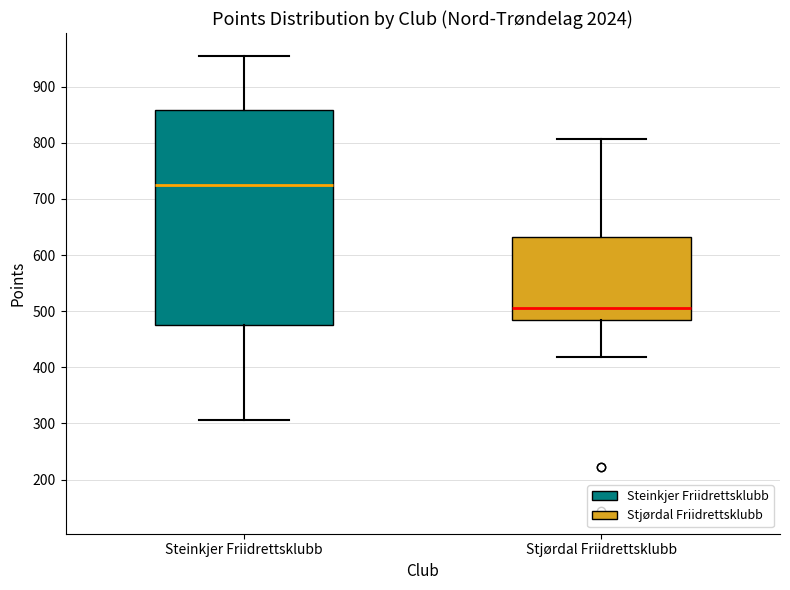

Reading left to right, transcribe this box plot: for each box, give where its median line is, the range the box spans, and where its two whiskers end, as read against the y-axis. The values are not printed on the chart, so give them approximately, as read against the axis.

Steinkjer Friidrettsklubb: median 730, box 480 to 860, whiskers 310 to 960
Stjørdal Friidrettsklubb: median 510, box 490 to 630, whiskers 420 to 810